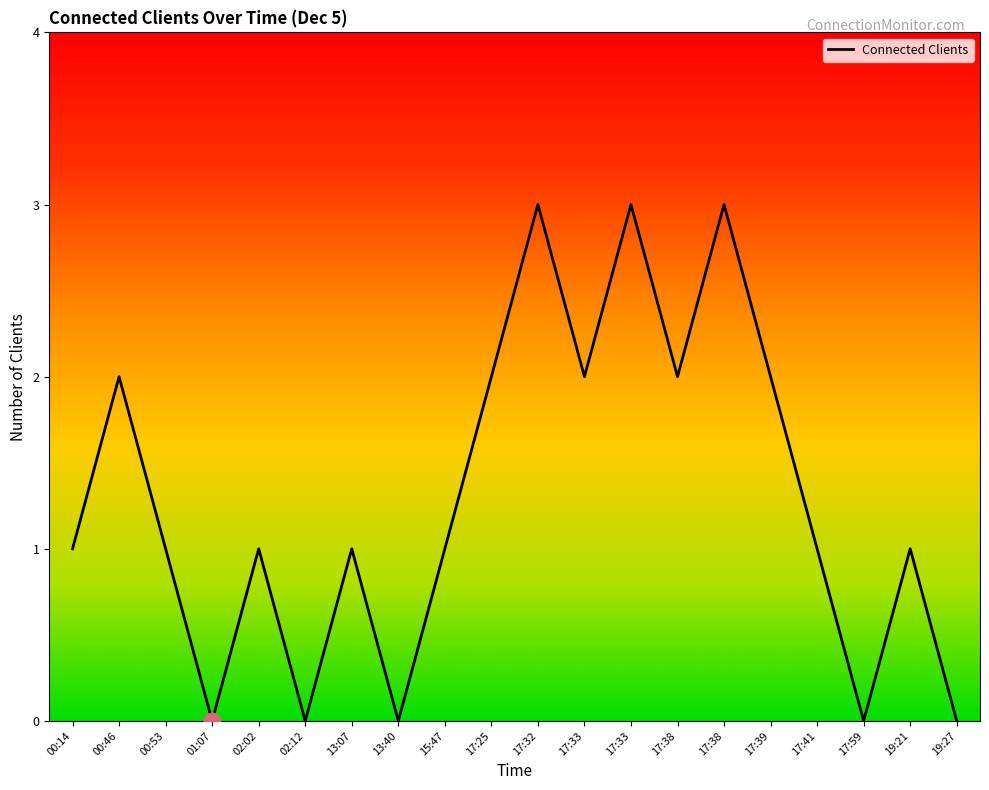

Rank the categories by value from highest to lowest.

17:32, 17:33, 17:38, 00:46, 17:25, 17:33, 17:38, 17:39, 00:14, 00:53, 02:02, 13:07, 15:47, 17:41, 19:21, 01:07, 02:12, 13:40, 17:59, 19:27